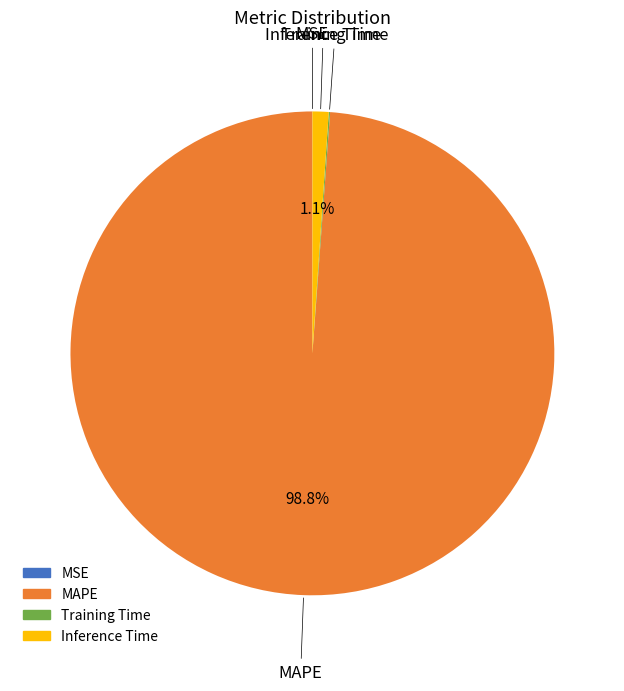

Is there a majority slice in this chart?

Yes